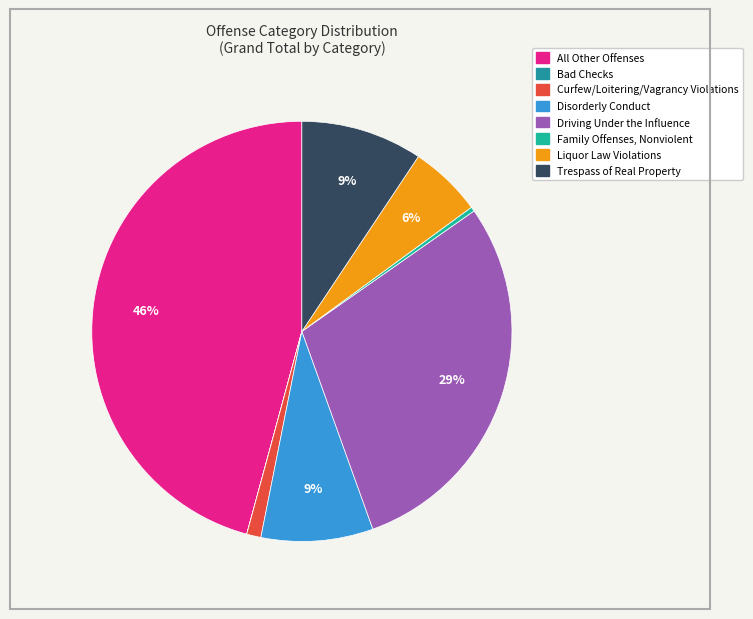

Rank the categories by value from highest to lowest.

All Other Offenses, Driving Under the Influence, Trespass of Real Property, Disorderly Conduct, Liquor Law Violations, Curfew/Loitering/Vagrancy Violations, Family Offenses, Nonviolent, Bad Checks